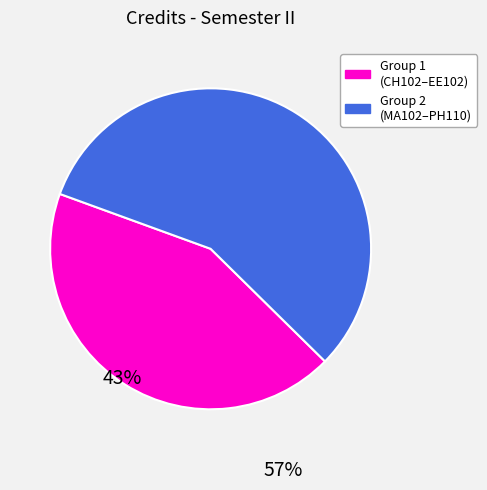

Is there any slice that represents more than half of the pie?

Yes